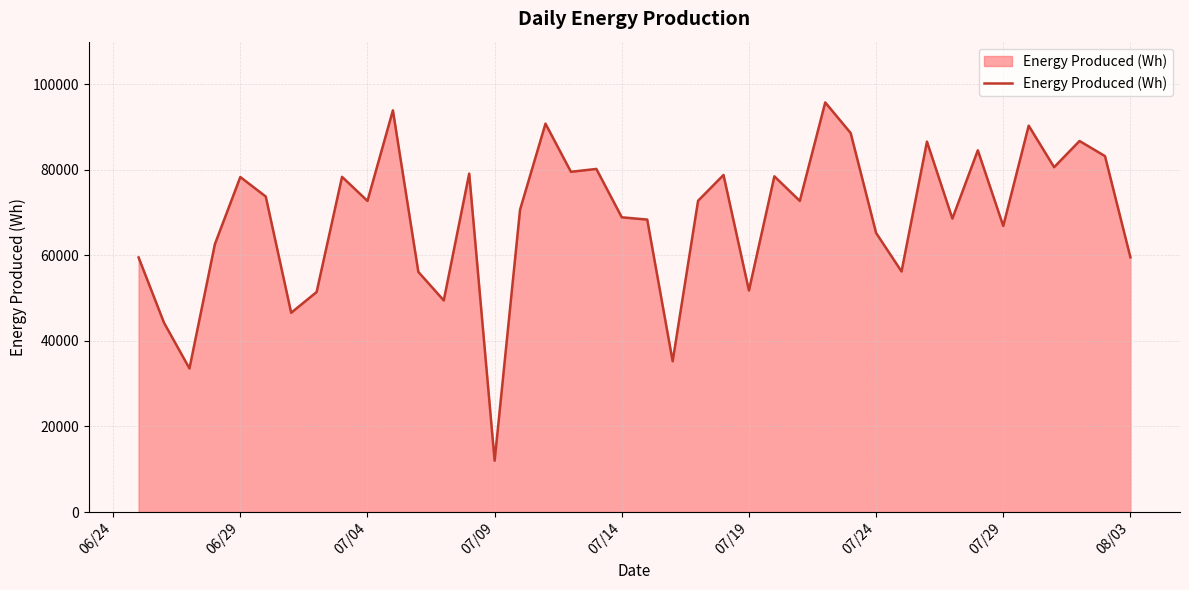

What is the smallest value displayed?

12000